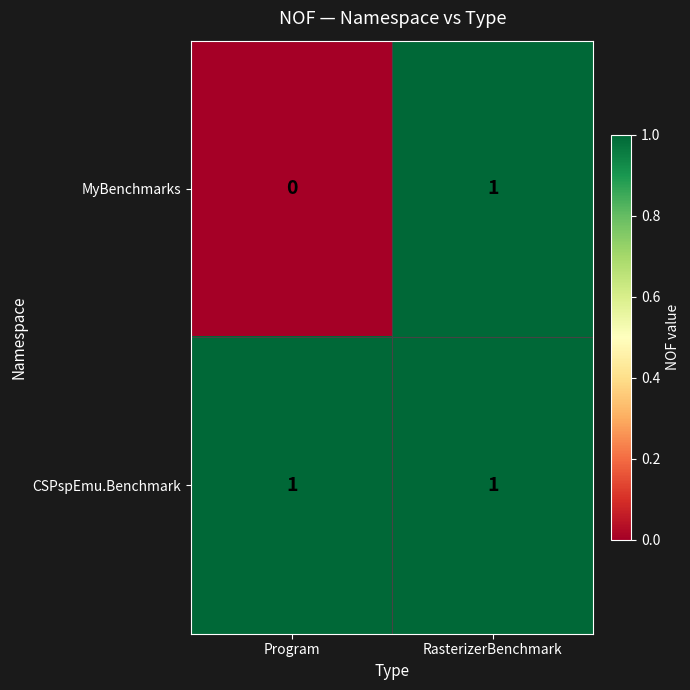

At Program, list the series in order from smallest to largest.

MyBenchmarks, CSPspEmu.Benchmark